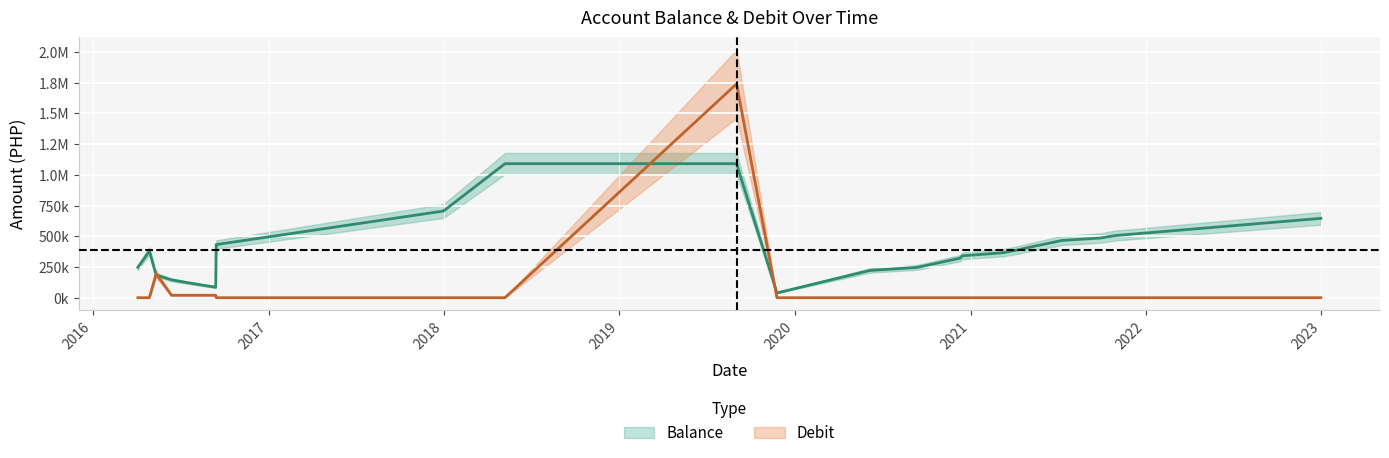

What position from the right is 2018-05-08?

17